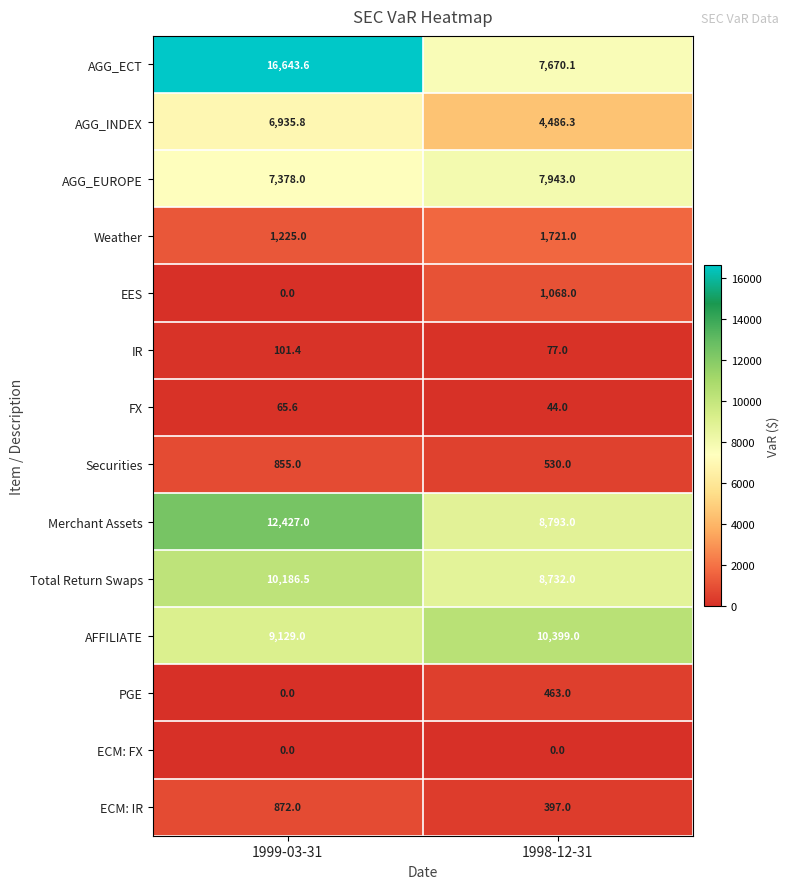

What is the minimum value for Merchant Assets?

8793.0